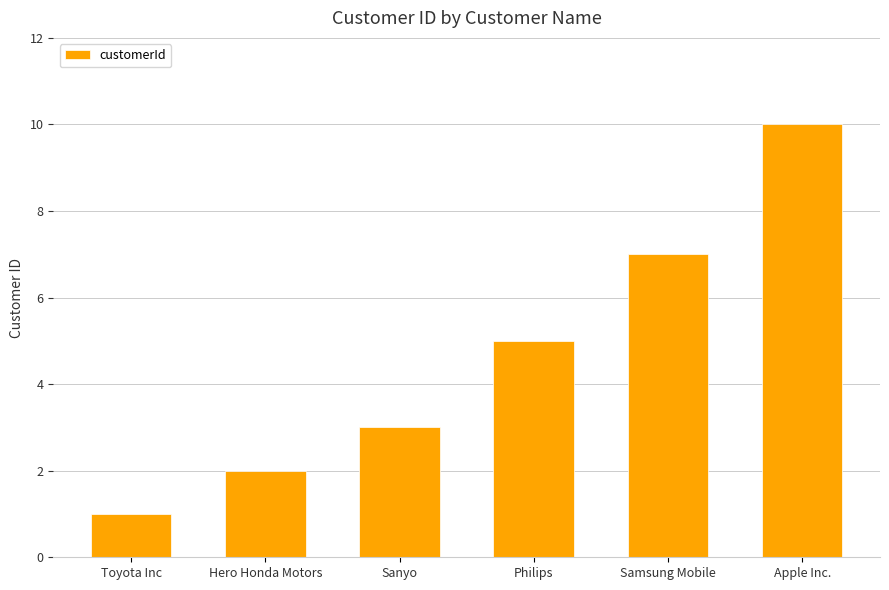

Read the value at Philips.

5